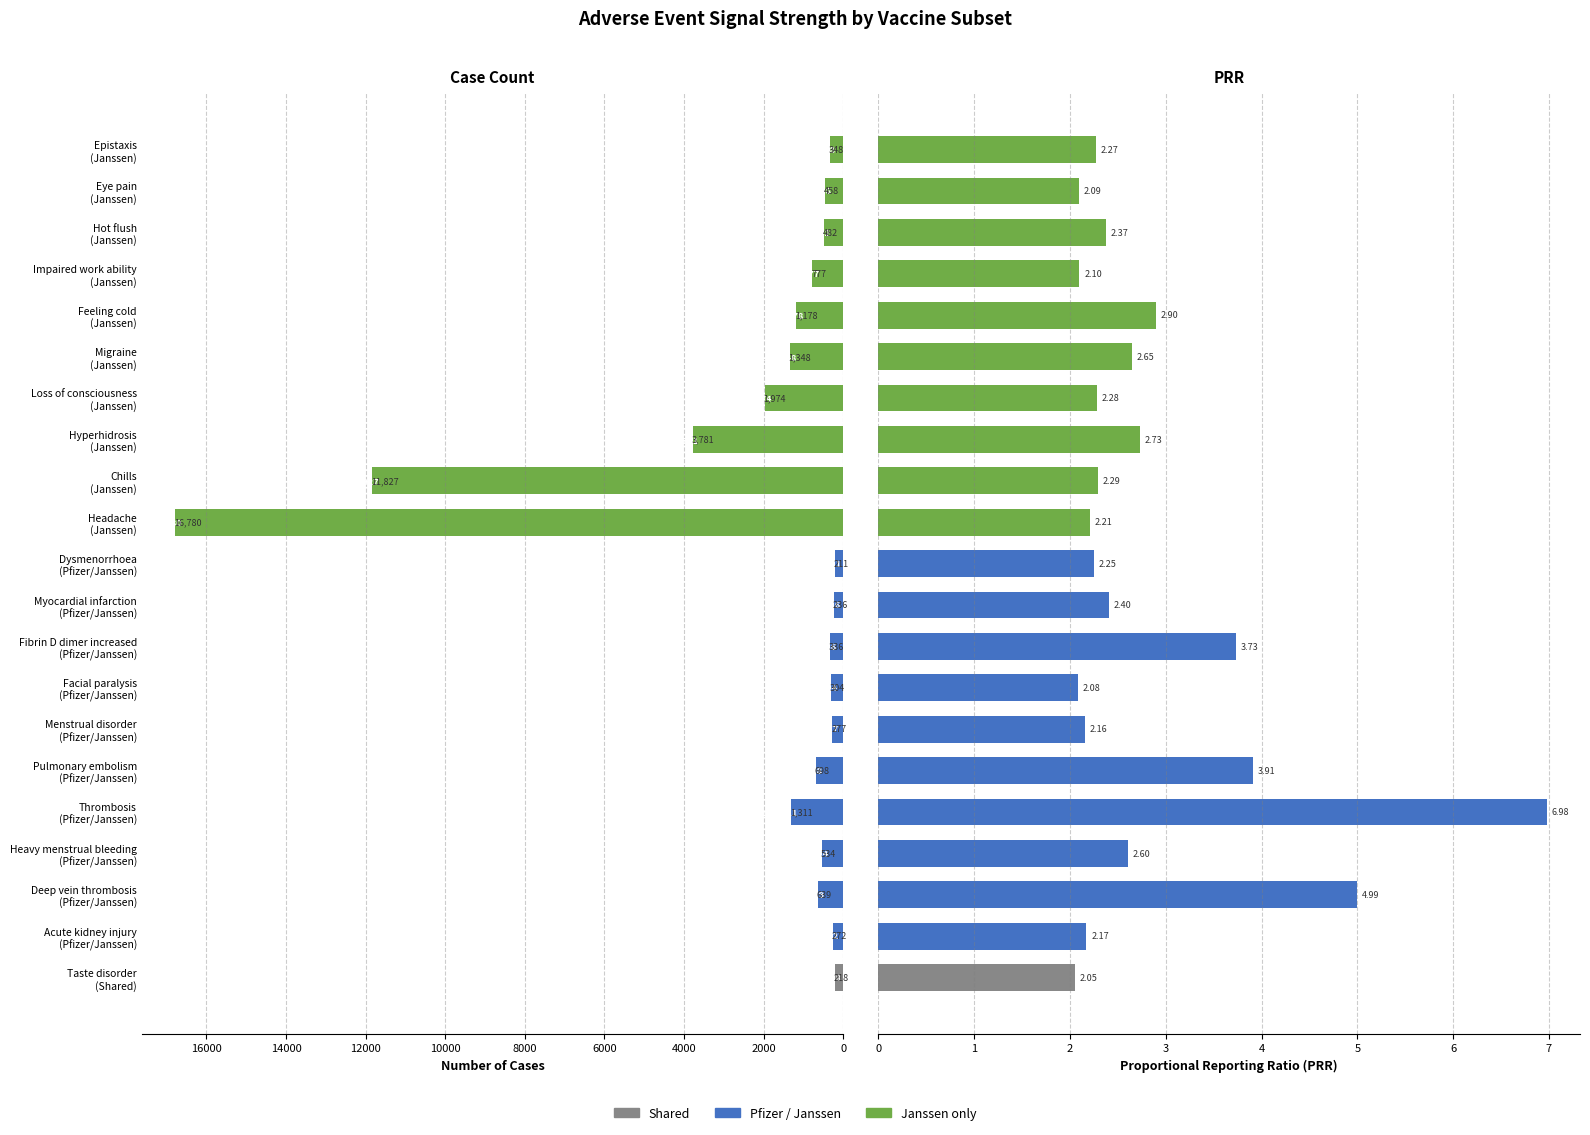

Reading left to right, extract all data points from this chart.

Case No: 218.0	272.0	639.0	534.0	1311.0	698.0	277.0	304.0	336.0	236.0	211.0	16780.0	11827.0	3781.0	1974.0	1348.0	1178.0	777.0	482.0	458.0	348.0
PRR: 2.1	2.2	5.0	2.6	7.0	3.9	2.2	2.1	3.7	2.4	2.3	2.2	2.3	2.7	2.3	2.6	2.9	2.1	2.4	2.1	2.3